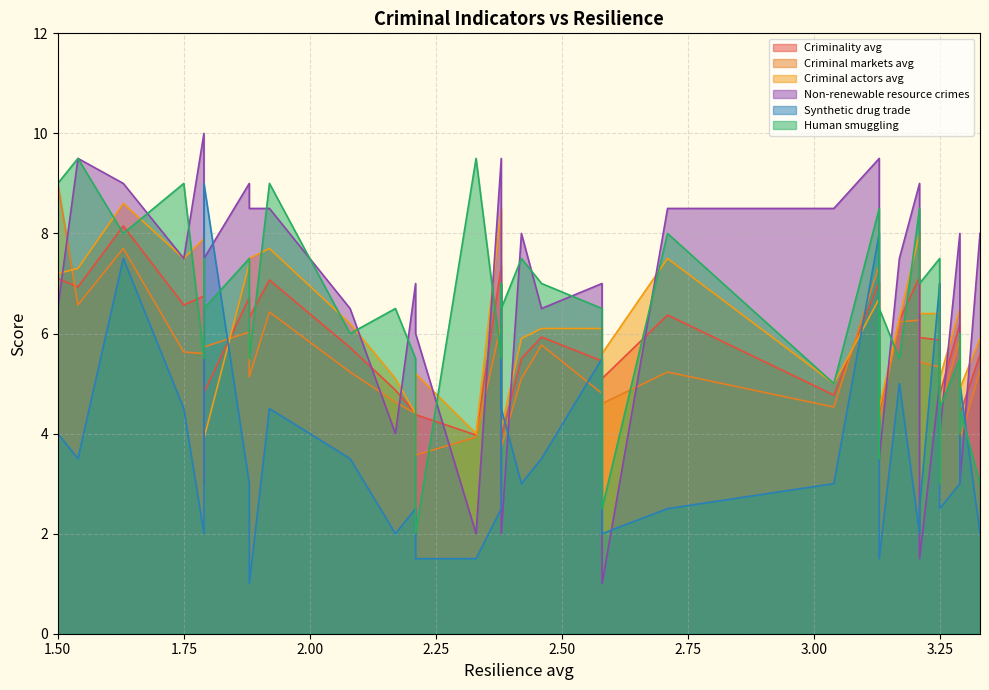

At how many categories does at least one series exceed 2?

40